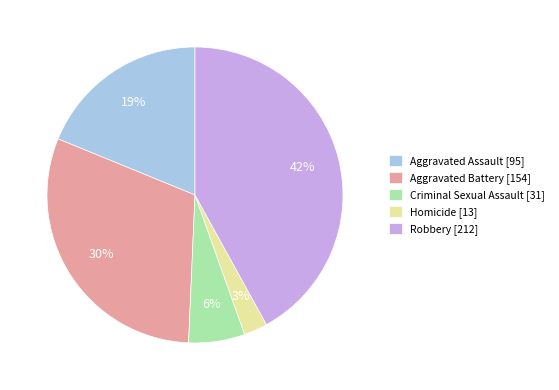

Rank the categories by value from lowest to highest.

Homicide, Criminal Sexual Assault, Aggravated Assault, Aggravated Battery, Robbery